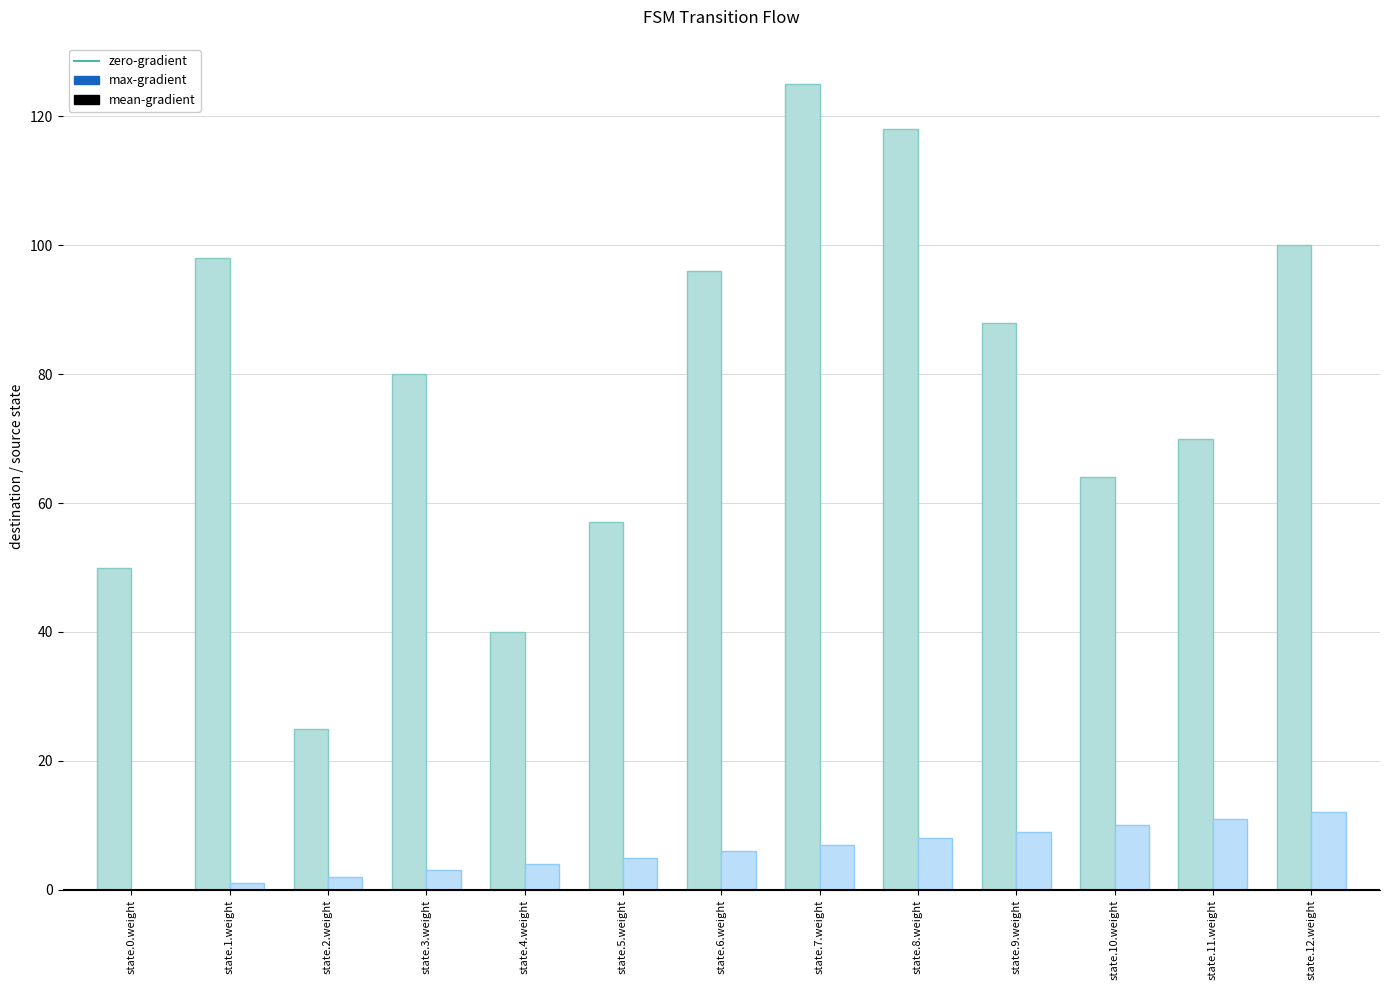

Reading left to right, transcribe all the data shown in this chart.

max-gradient (destination_state): 50	98	25	80	40	57	96	125	118	88	64	70	100
mean-gradient (source_state): 0	1	2	3	4	5	6	7	8	9	10	11	12